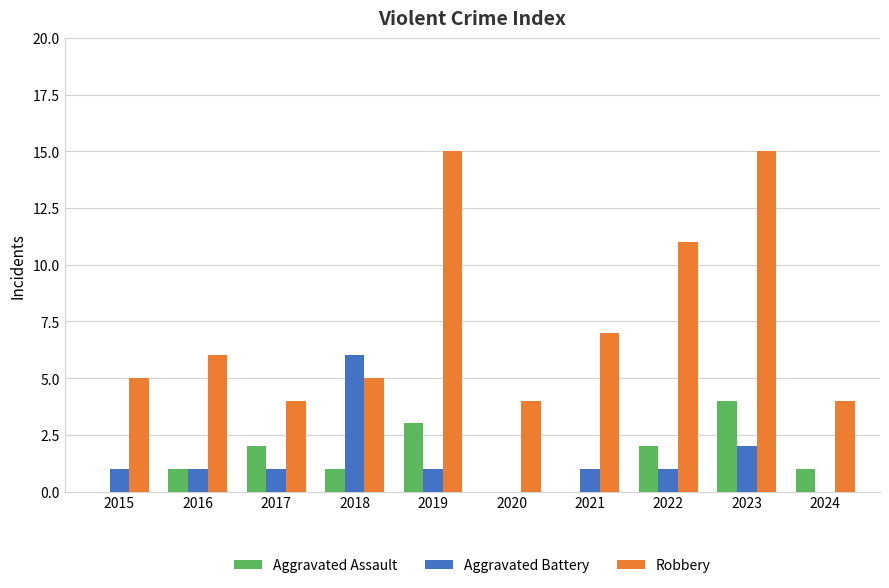

What is the maximum value shown in the chart?

15